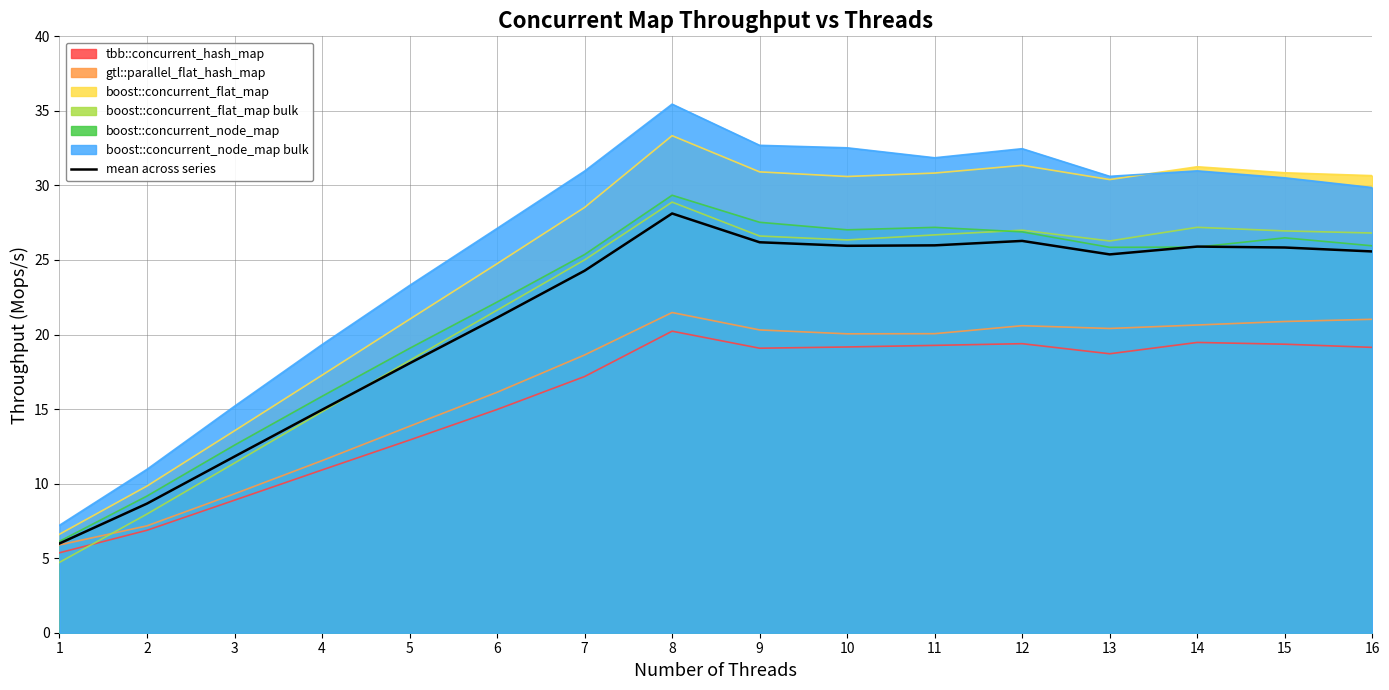

How many values exceed 25?

9